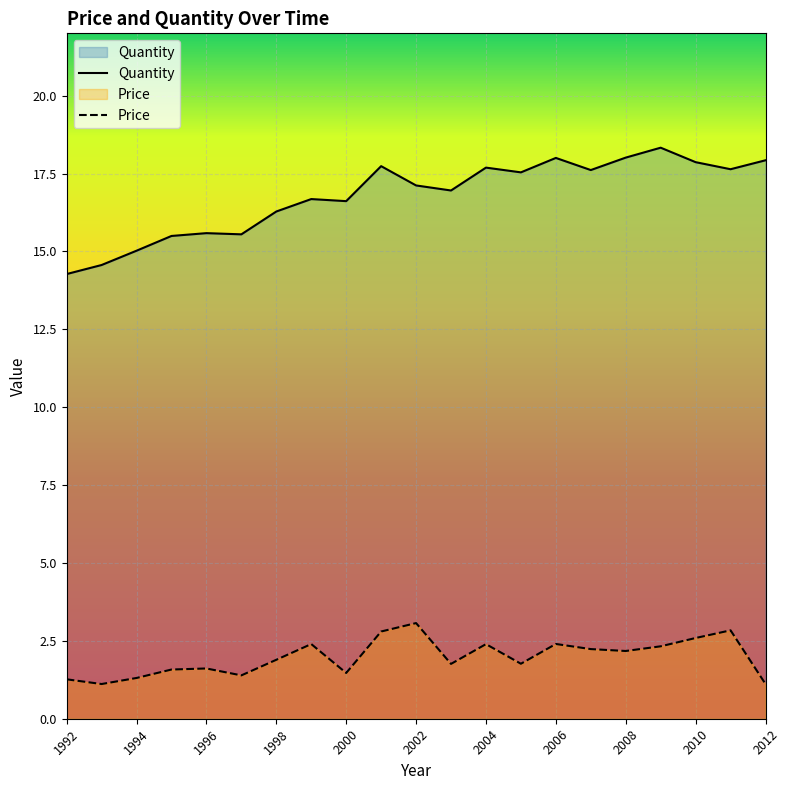

What is the difference between the maximum and minimum values in the Quantity series?

4.1